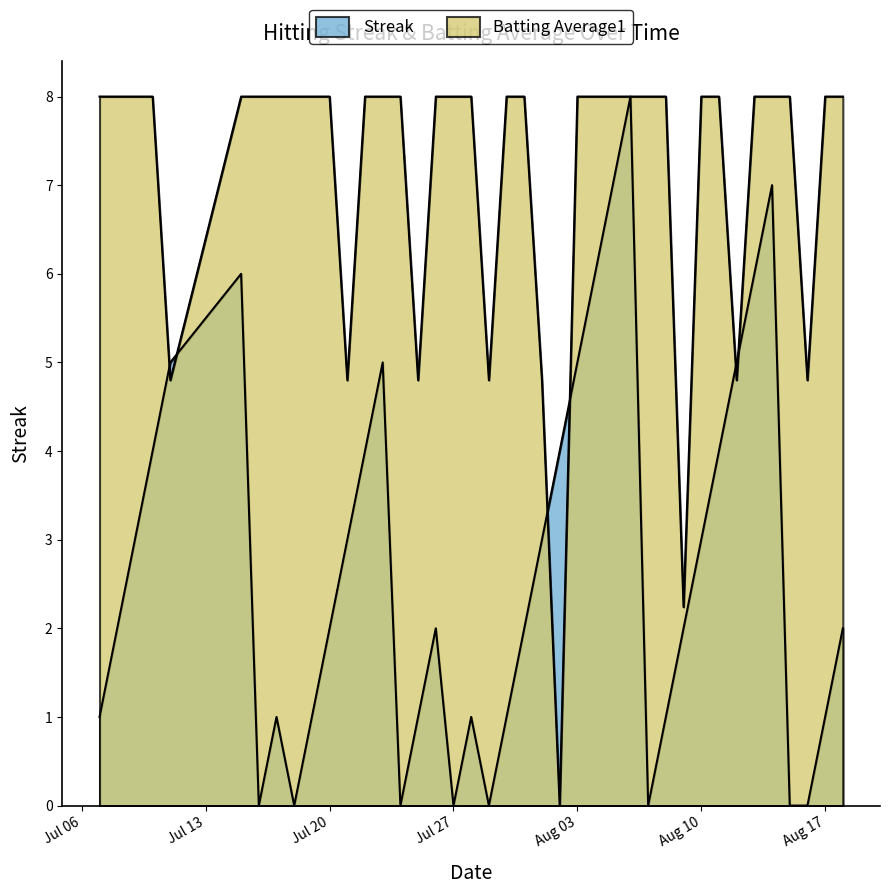

Reading left to right, extract all data points from this chart.

Streak: 1.0	2.0	3.0	4.0	5.0	6.0	0.0	1.0	0.0	1.0	2.0	3.0	4.0	5.0	0.0	1.0	2.0	0.0	1.0	0.0	1.0	2.0	3.0	4.0	5.0	6.0	7.0	8.0	0.0	1.0	2.0	3.0	4.0	5.0	6.0	7.0	0.0	0.0	1.0	2.0
Batting Average1: 8.0	8.0	8.0	8.0	4.8	8.0	8.0	8.0	8.0	8.0	8.0	4.8	8.0	8.0	8.0	4.8	8.0	8.0	8.0	4.8	8.0	8.0	4.8	0.0	8.0	8.0	8.0	8.0	8.0	8.0	2.2	8.0	8.0	4.8	8.0	8.0	8.0	4.8	8.0	8.0